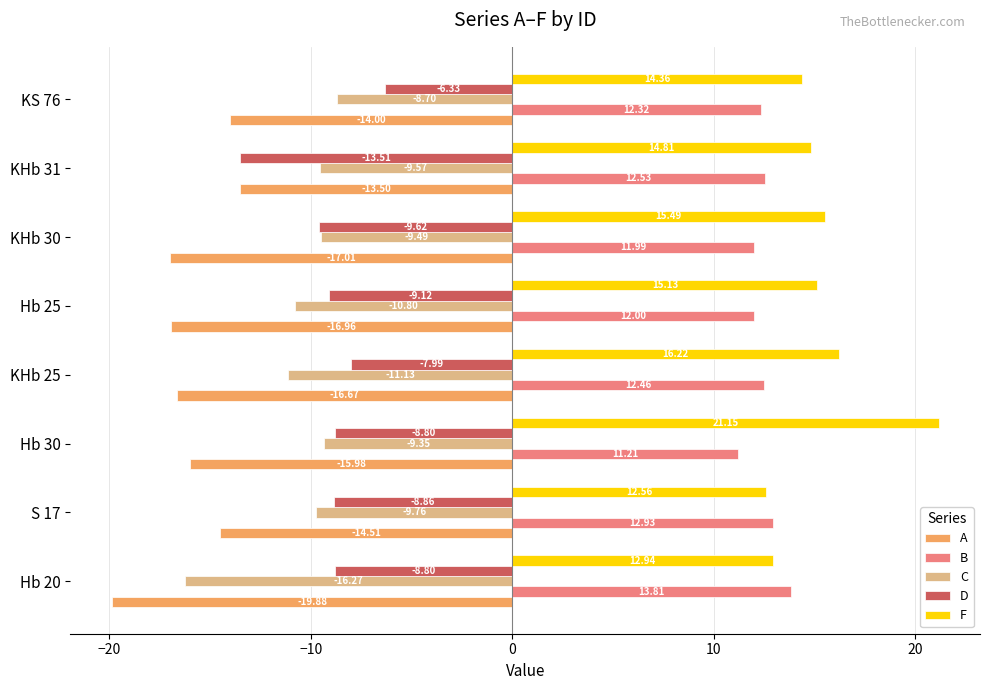

What is the sum of all D values?

-73.0